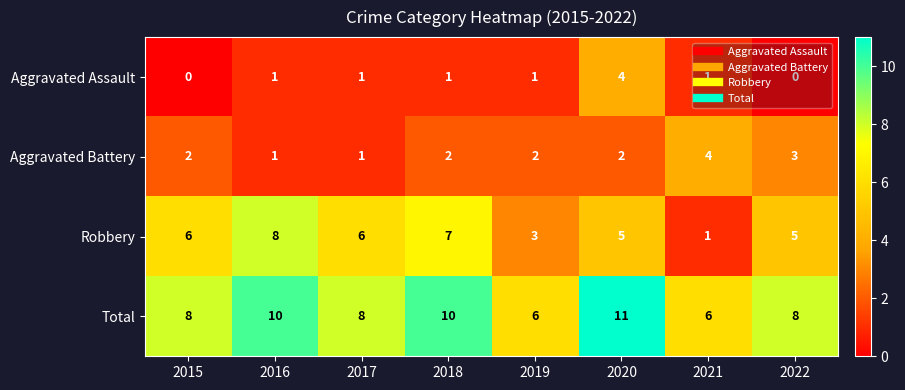

What is the total value across all series at 2017?

16